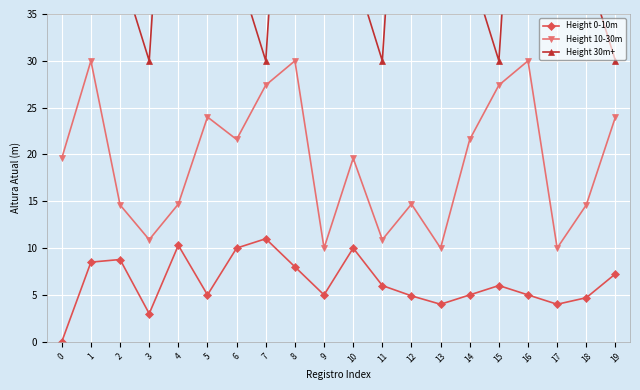

What is the total value across all series at 3?

43.9